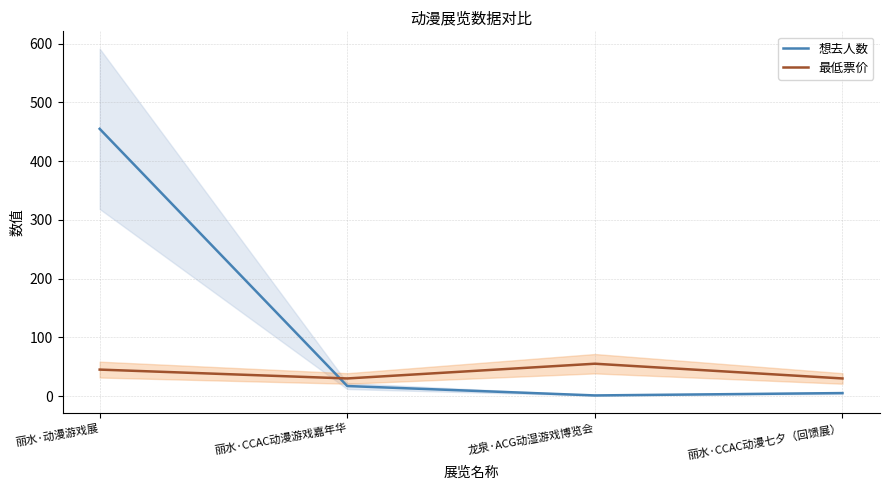

What is the lowest value of the 最低票价 series?

29.9